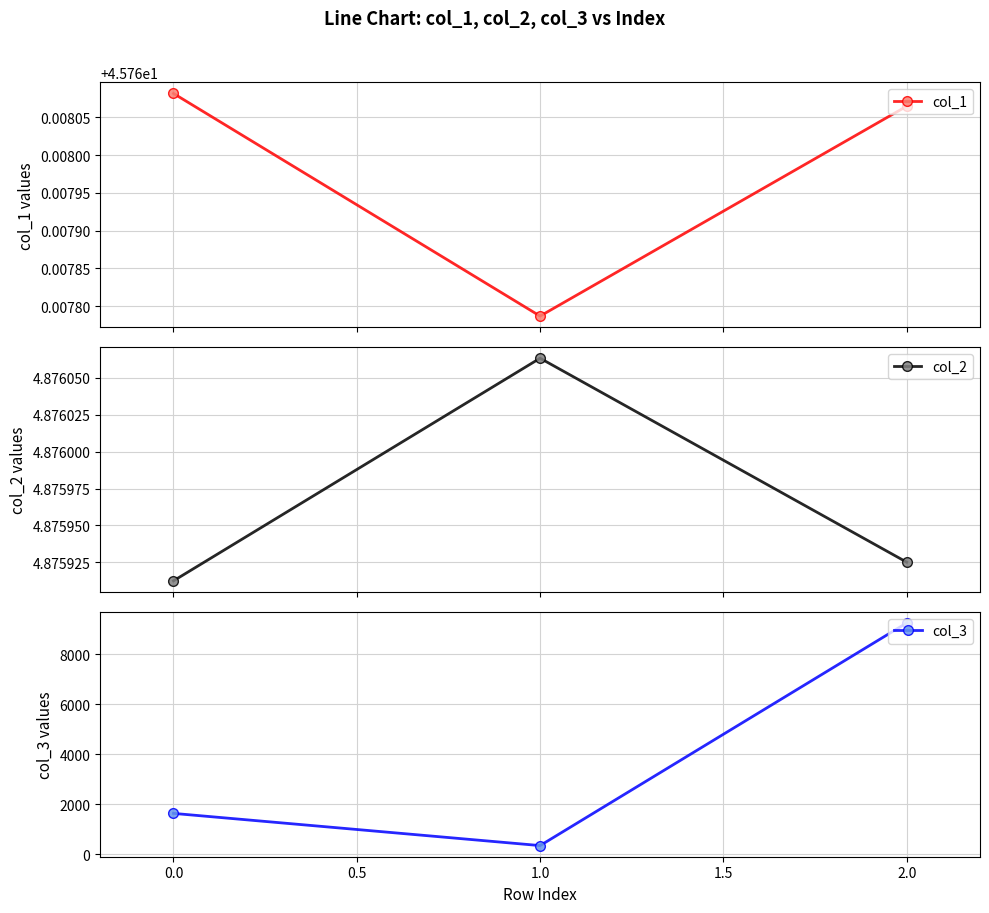

Count the col_1 values in the range 45 to 46.

3